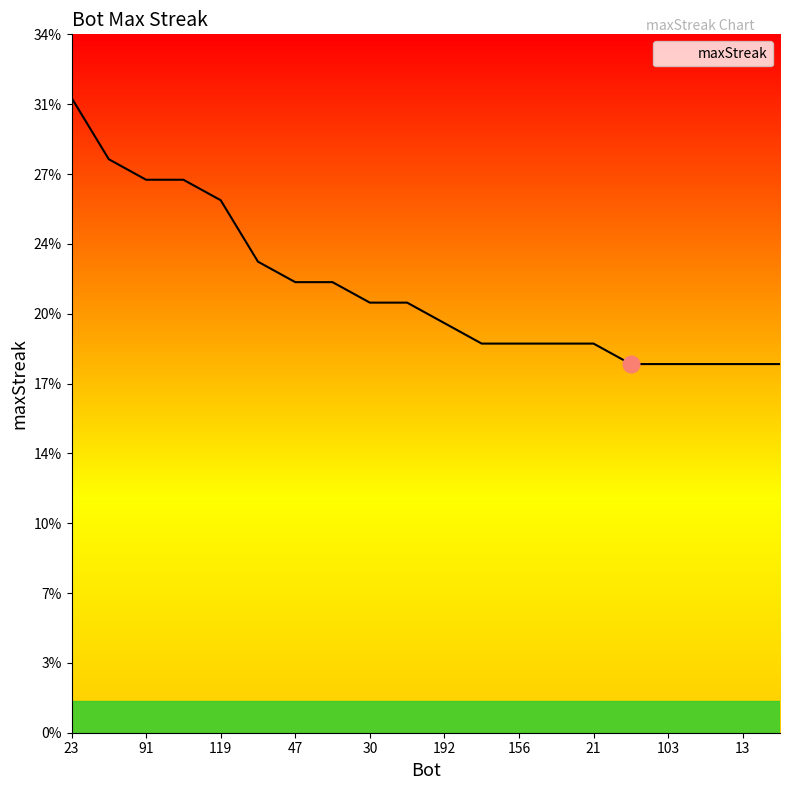

Reading left to right, list all the values displayed in this chart.

31	28	27	27	26	23	22	22	21	21	20	19	19	19	19	18	18	18	18	18